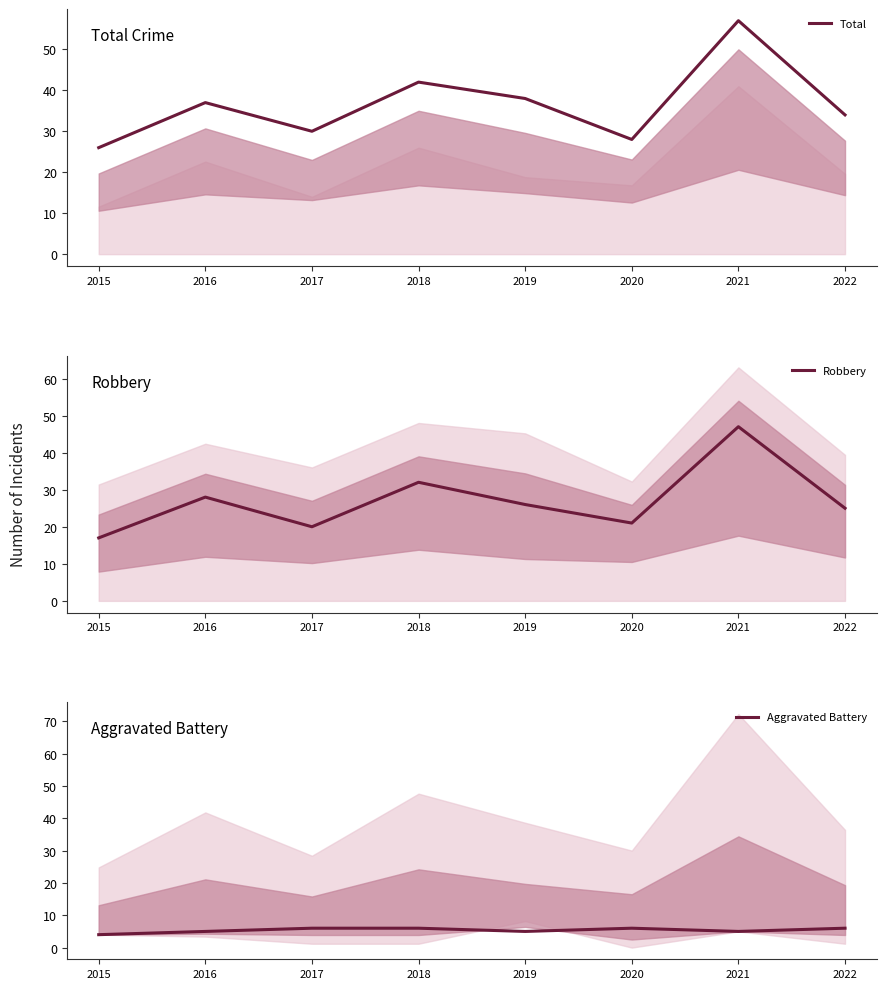

Rank the series by their average value, from highest to lowest.

Total, Robbery, Aggravated Battery